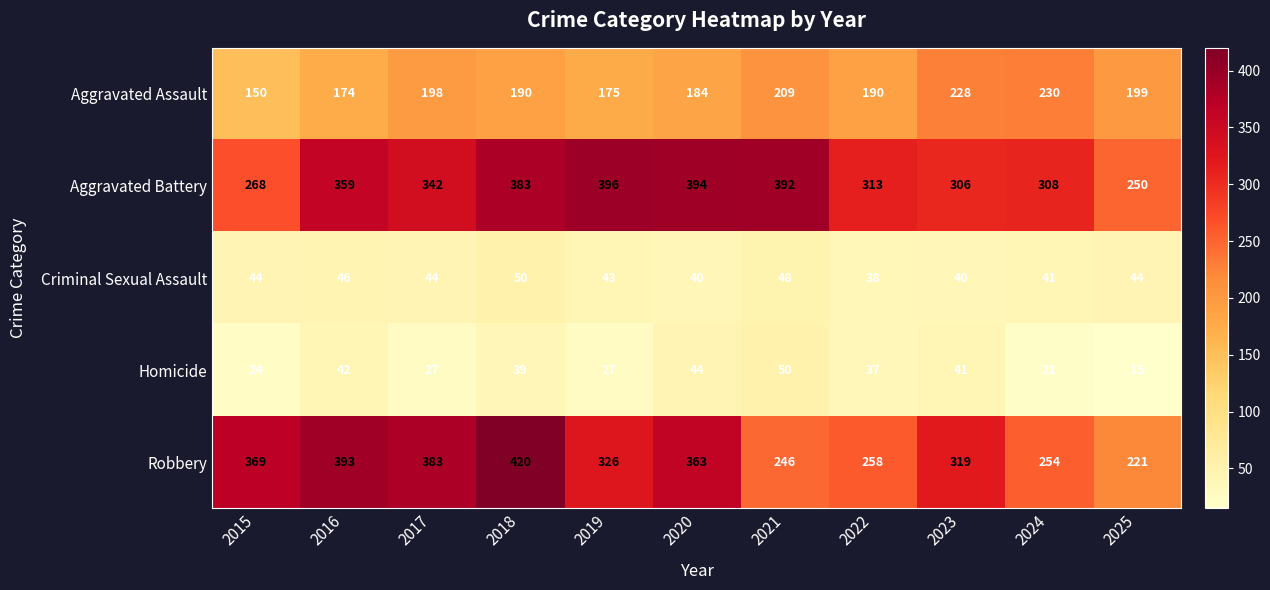

What is the total value across all series at 2025?

729